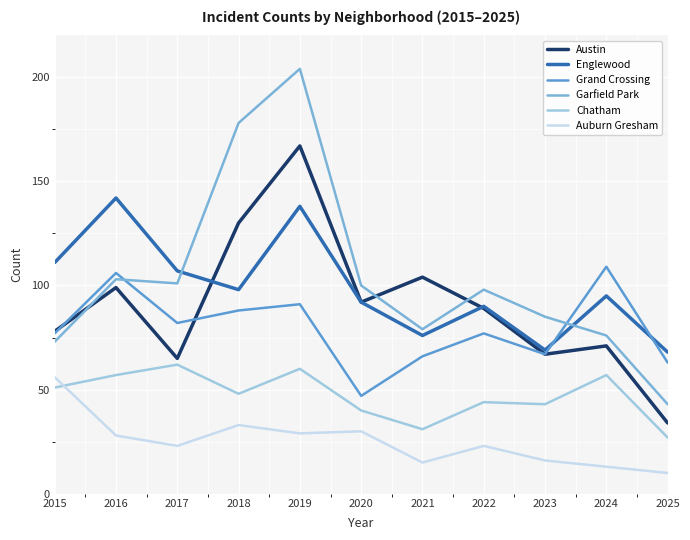

In Garfield Park, how many points are lower than both neighbors (excluding endpoints)?

2